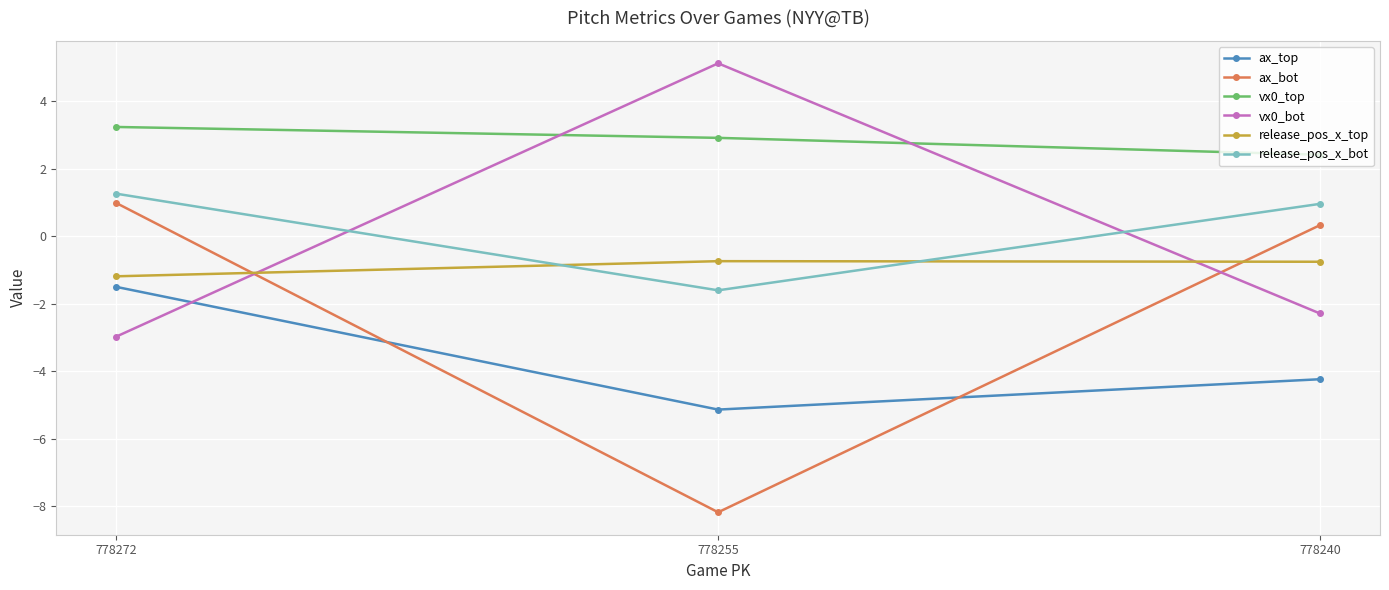

What is the difference between the highest and lowest values at 778240?

6.7